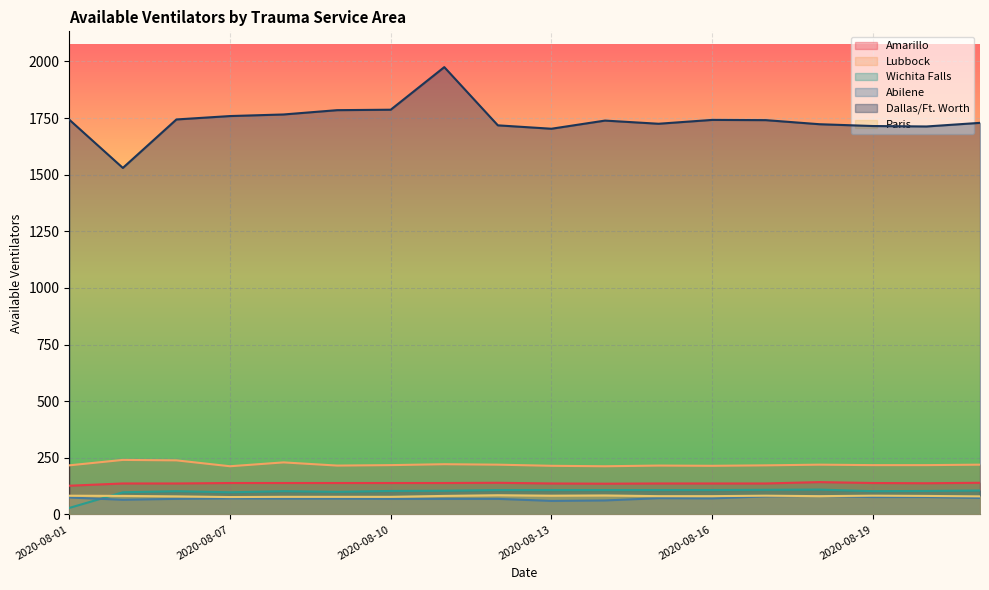

Reading left to right, list all the values displayed in this chart.

Amarillo: 2020-08-01=127	2020-08-05=137	2020-08-06=137	2020-08-07=139	2020-08-08=139	2020-08-09=139	2020-08-10=139	2020-08-11=139	2020-08-12=140	2020-08-13=137	2020-08-14=136	2020-08-15=137	2020-08-16=137	2020-08-17=137	2020-08-18=143	2020-08-19=139	2020-08-20=138	2020-08-21=140
Lubbock: 2020-08-01=217	2020-08-05=241	2020-08-06=239	2020-08-07=213	2020-08-08=230	2020-08-09=216	2020-08-10=218	2020-08-11=222	2020-08-12=220	2020-08-13=215	2020-08-14=213	2020-08-15=216	2020-08-16=215	2020-08-17=217	2020-08-18=220	2020-08-19=218	2020-08-20=218	2020-08-21=220
Wichita Falls: 2020-08-01=29	2020-08-05=98	2020-08-06=103	2020-08-07=98	2020-08-08=103	2020-08-09=100	2020-08-10=104	2020-08-11=105	2020-08-12=108	2020-08-13=108	2020-08-14=108	2020-08-15=108	2020-08-16=108	2020-08-17=109	2020-08-18=110	2020-08-19=103	2020-08-20=104	2020-08-21=106
Abilene: 2020-08-01=75	2020-08-05=65	2020-08-06=69	2020-08-07=71	2020-08-08=70	2020-08-09=70	2020-08-10=69	2020-08-11=69	2020-08-12=69	2020-08-13=60	2020-08-14=62	2020-08-15=72	2020-08-16=71	2020-08-17=80	2020-08-18=82	2020-08-19=77	2020-08-20=77	2020-08-21=73
Dallas/Ft. Worth: 2020-08-01=1743	2020-08-05=1530	2020-08-06=1744	2020-08-07=1759	2020-08-08=1766	2020-08-09=1785	2020-08-10=1787	2020-08-11=1975	2020-08-12=1718	2020-08-13=1703	2020-08-14=1739	2020-08-15=1725	2020-08-16=1742	2020-08-17=1741	2020-08-18=1723	2020-08-19=1715	2020-08-20=1713	2020-08-21=1729
Paris: 2020-08-01=83	2020-08-05=82	2020-08-06=80	2020-08-07=77	2020-08-08=78	2020-08-09=78	2020-08-10=78	2020-08-11=82	2020-08-12=85	2020-08-13=83	2020-08-14=84	2020-08-15=81	2020-08-16=81	2020-08-17=83	2020-08-18=81	2020-08-19=83	2020-08-20=82	2020-08-21=80